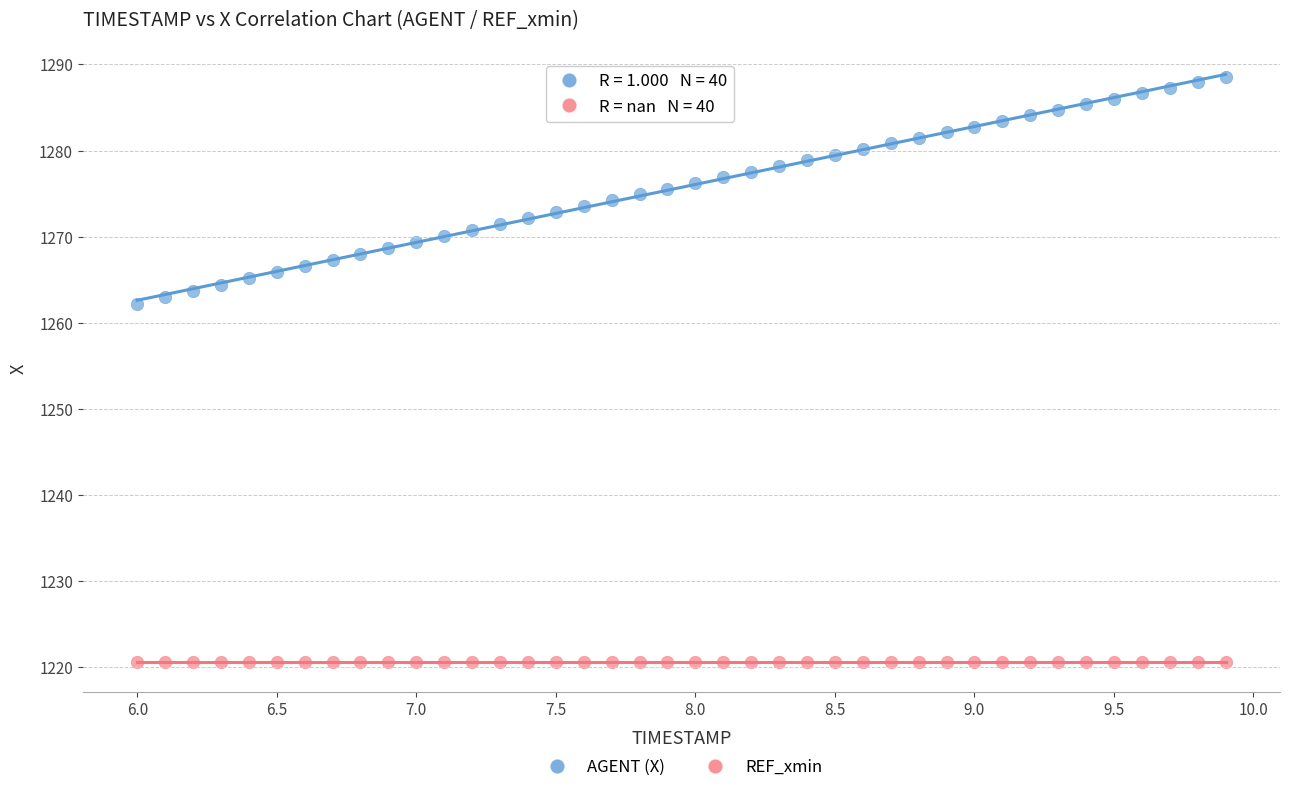

Which series reaches the minimum Y coordinate?

REF_xmin